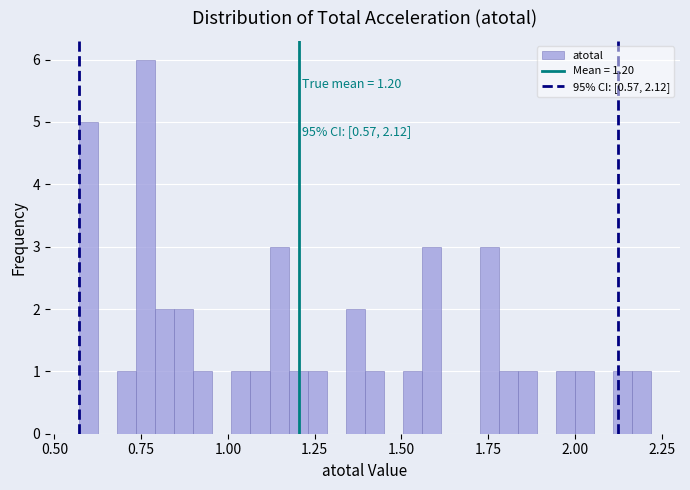

Around what value on the x-axis is the tallest bar? Give the approximate position of its centre, as read against the axis.

0.75